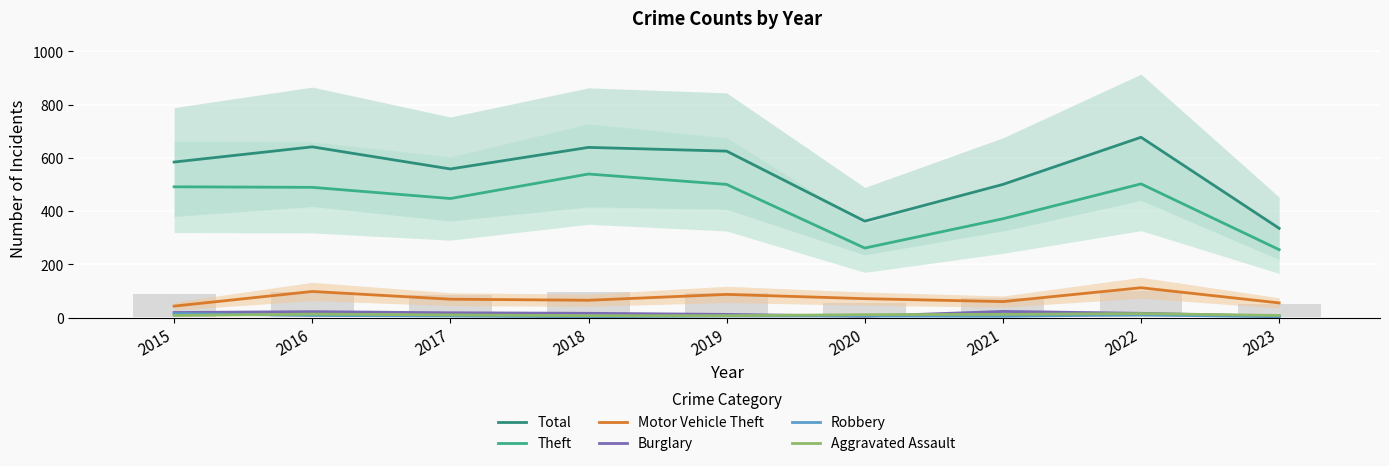

Count the number of data series in this chart.

6